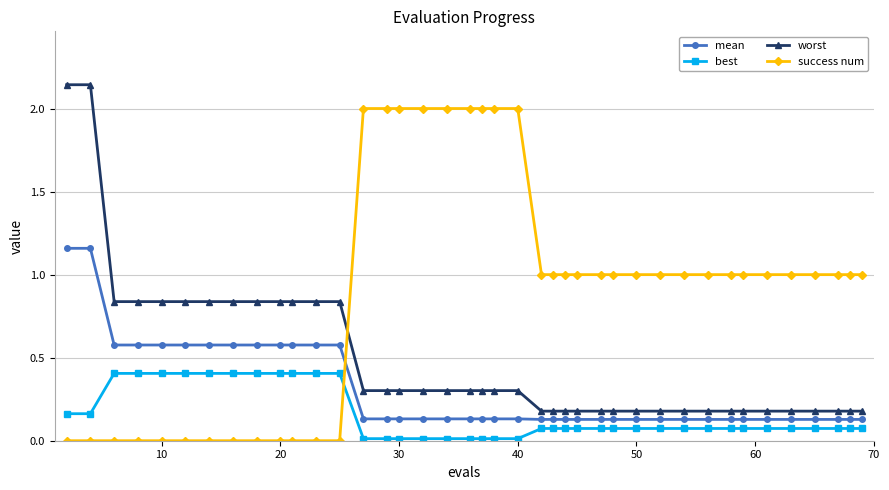

What is the difference between the second highest and minimum values in the success num series?

2.0